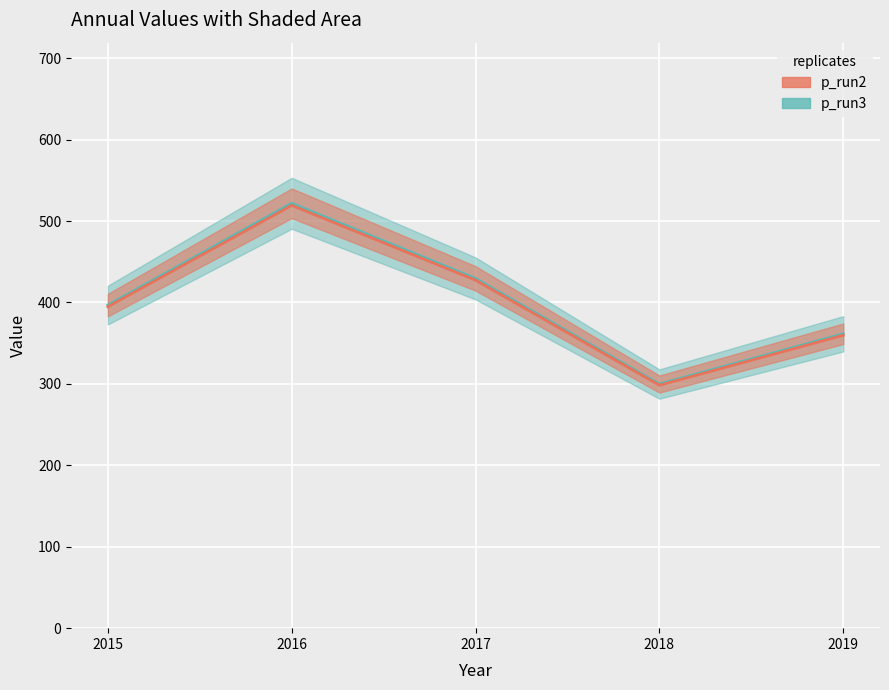

At which label does p_run3 reach its minimum?

2018